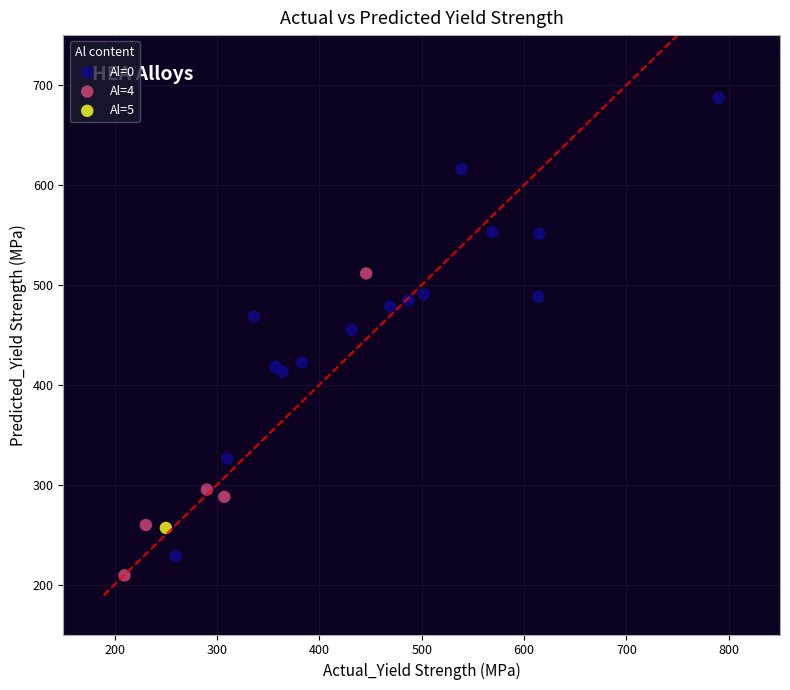

What are all the series names shown in the legend?

Al=0, Al=4, Al=5